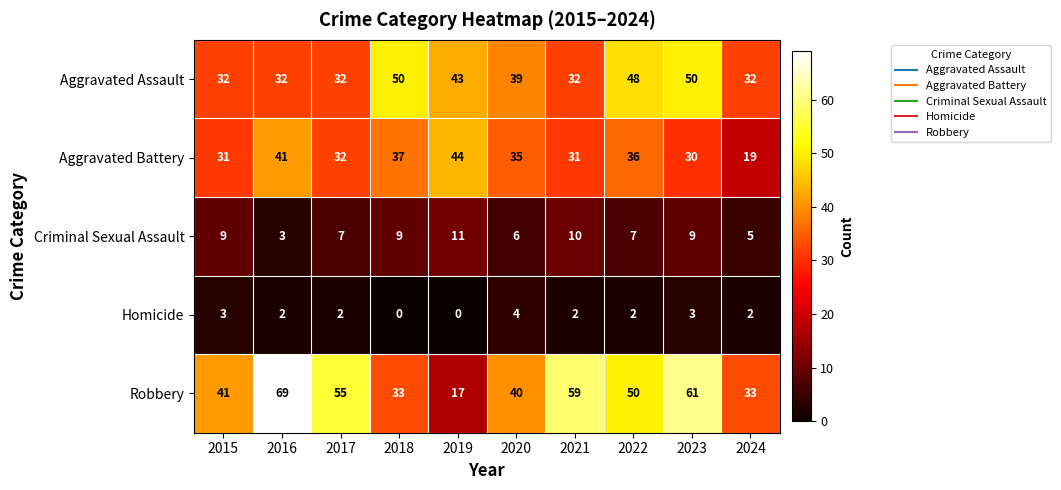

Is the value of Aggravated Battery at 2021 greater than the value of Aggravated Assault at 2019?

No